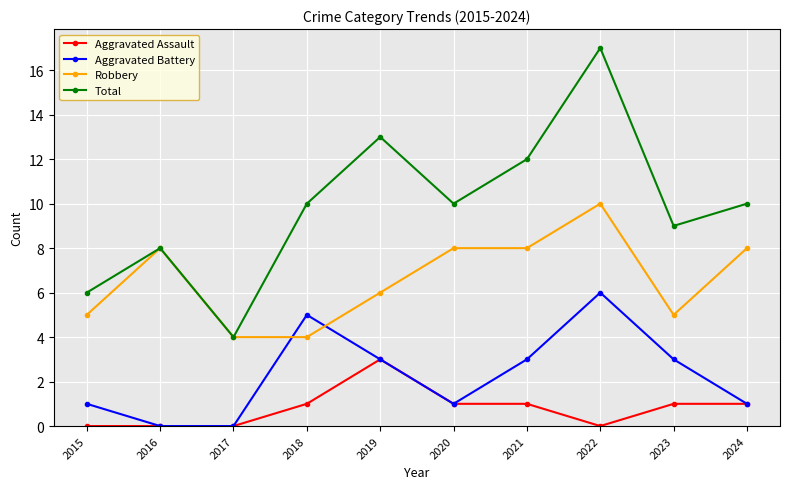

Reading left to right, transcribe all the data shown in this chart.

Aggravated Assault: 2015=0	2016=0	2017=0	2018=1	2019=3	2020=1	2021=1	2022=0	2023=1	2024=1
Aggravated Battery: 2015=1	2016=0	2017=0	2018=5	2019=3	2020=1	2021=3	2022=6	2023=3	2024=1
Robbery: 2015=5	2016=8	2017=4	2018=4	2019=6	2020=8	2021=8	2022=10	2023=5	2024=8
Total: 2015=6	2016=8	2017=4	2018=10	2019=13	2020=10	2021=12	2022=17	2023=9	2024=10